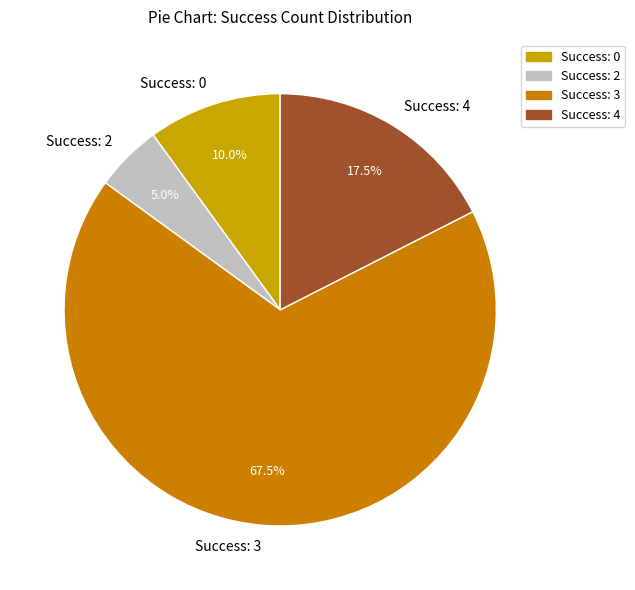

Do Success: 4 and Success: 3 together represent more than half of the pie?

Yes